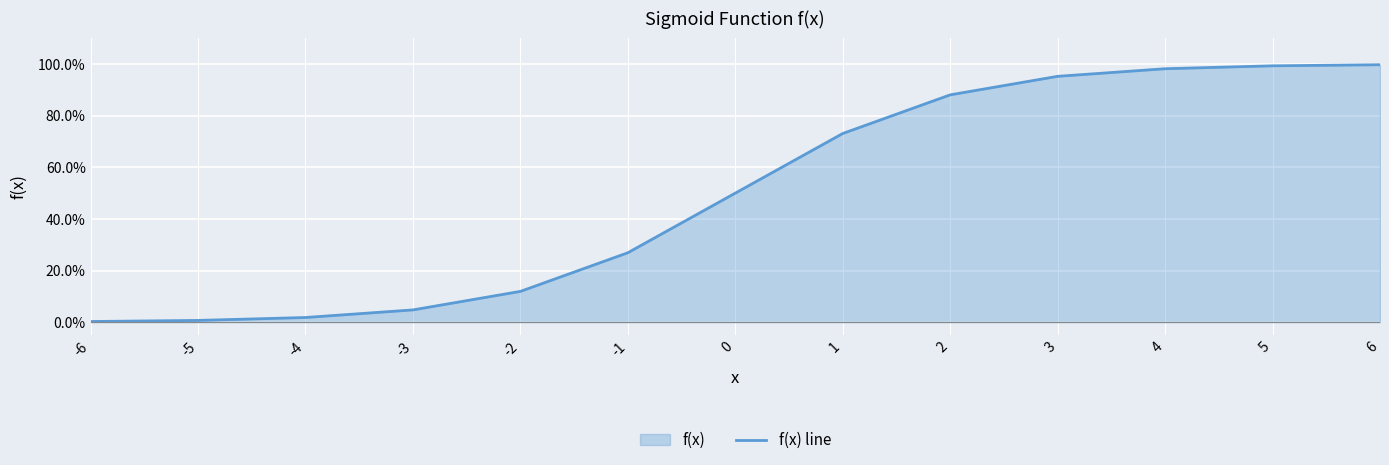

Reading left to right, list all the values displayed in this chart.

0.0	0.0	0.0	0.0	0.1	0.3	0.5	0.7	0.9	1.0	1.0	1.0	1.0